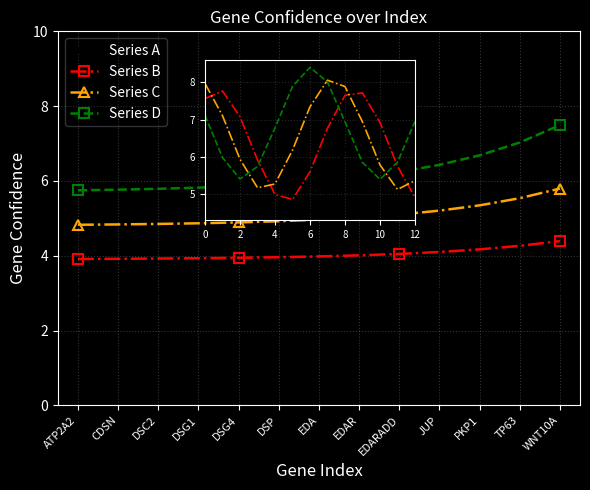

Which label corresponds to the smallest value in the chart?

6